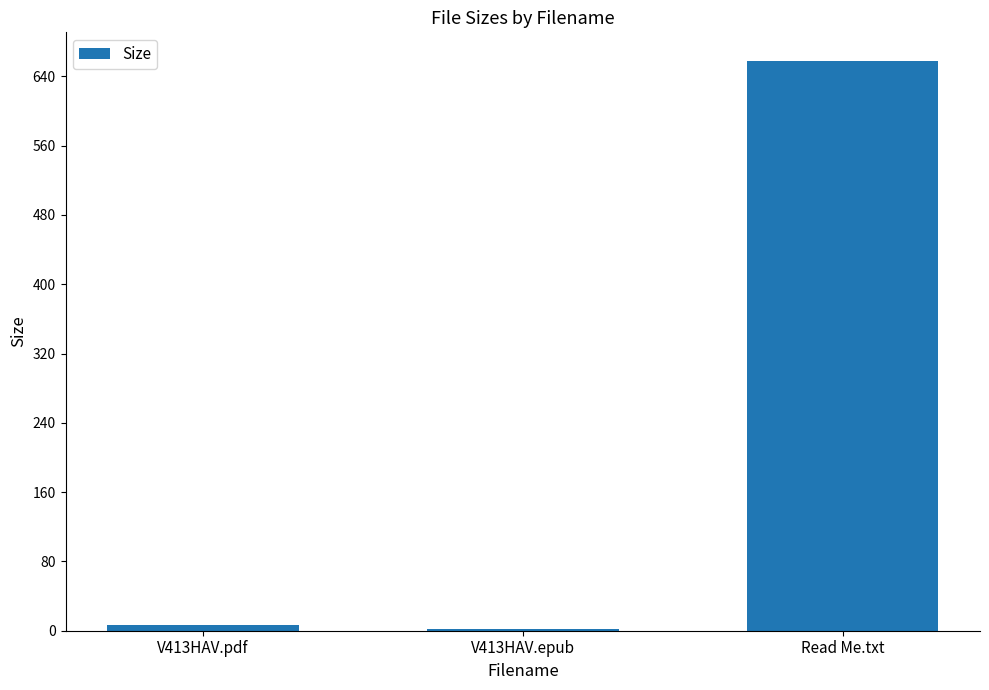

What is the sum of all values?

666.6